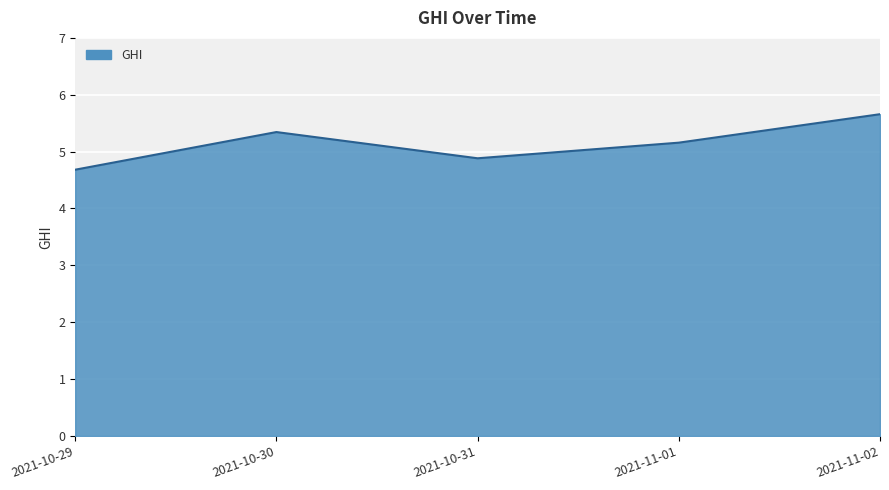

List the labels in order of value, smallest first.

2021-10-29, 2021-10-31, 2021-11-01, 2021-10-30, 2021-11-02